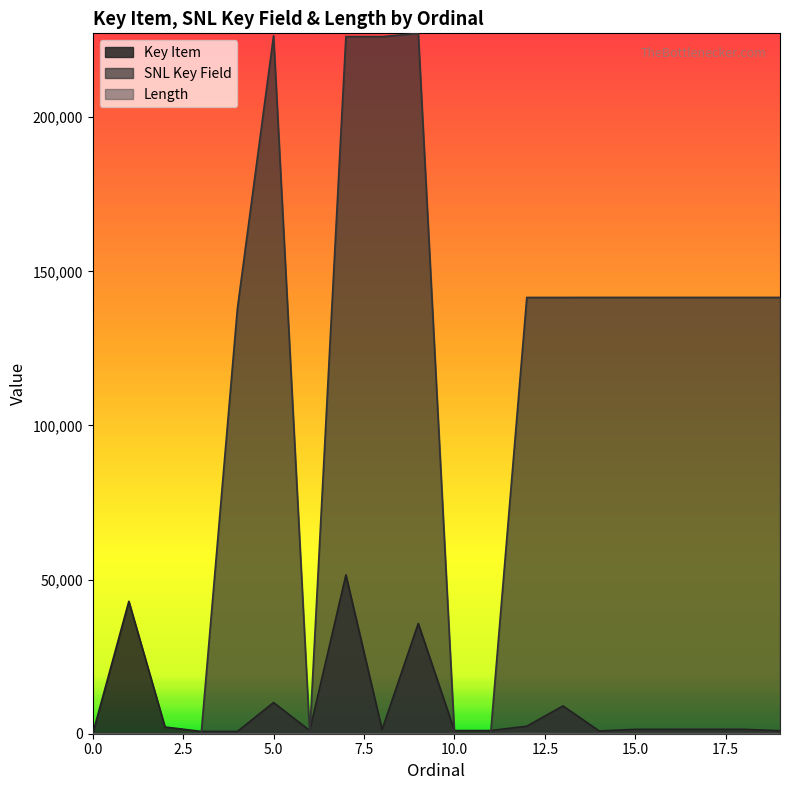

Does the chart display data point markers on the line(s)?

No